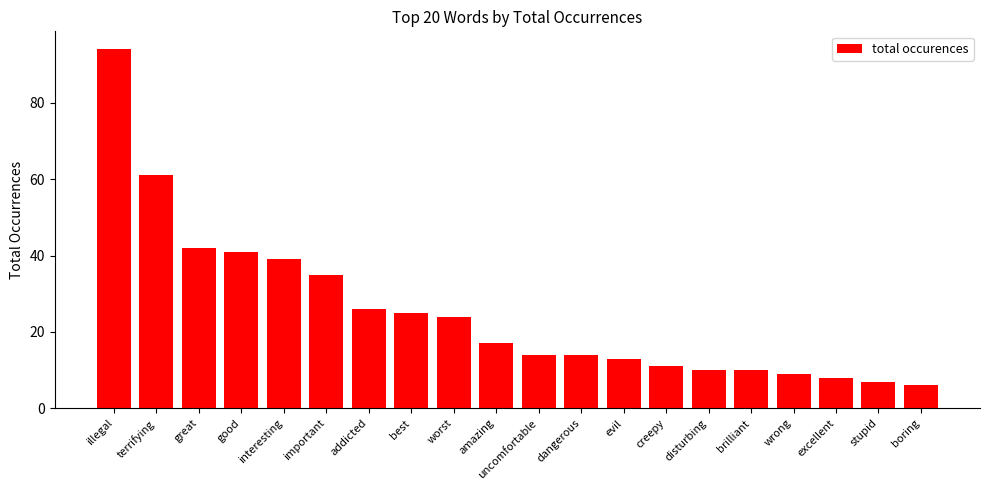

Which has a higher value, creepy or excellent?

creepy